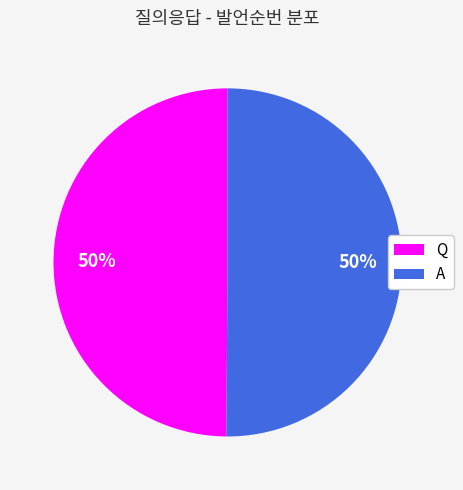

To the nearest percent, what is the combined percentage of A and Q?

100%